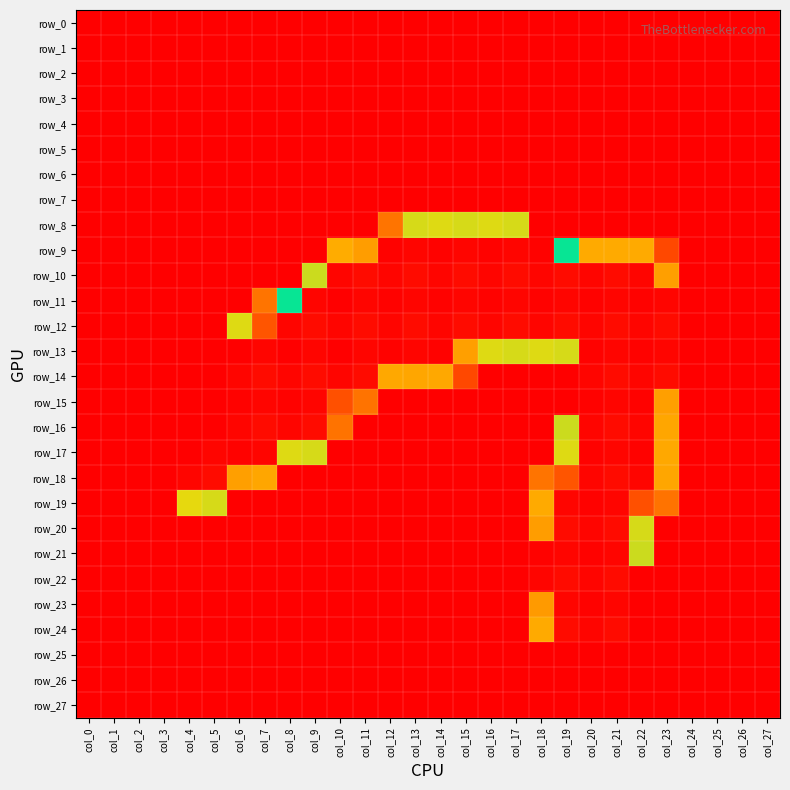

What is the total value across all series at col_18?

2312